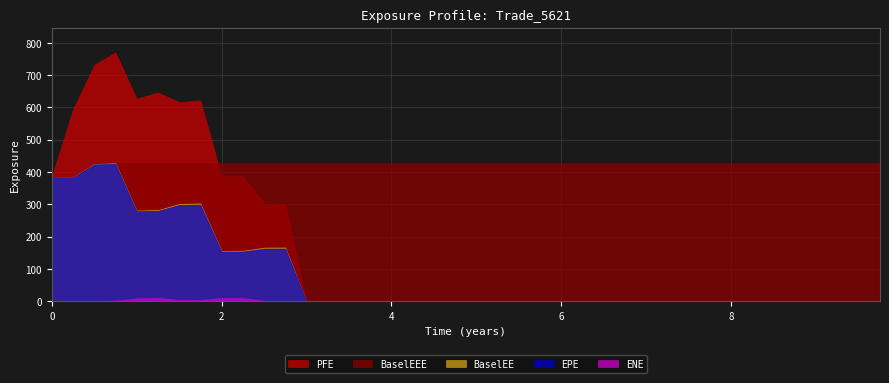

What position from the left is 9.75482?

40